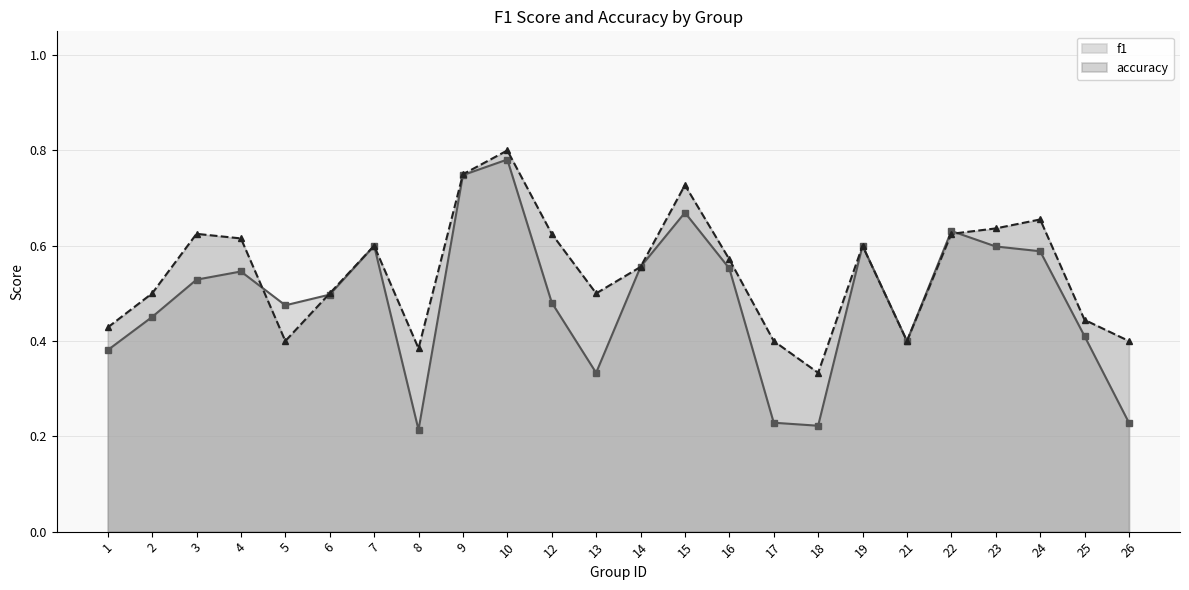

At which category does f1 reach its first local peak?

4